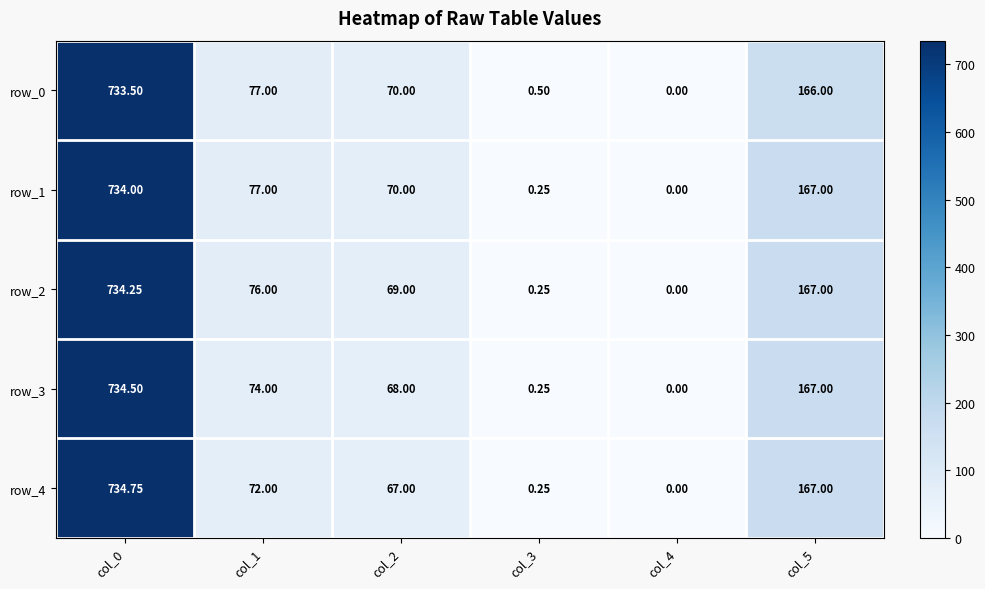

Which series has the largest range (max minus min)?

row_4